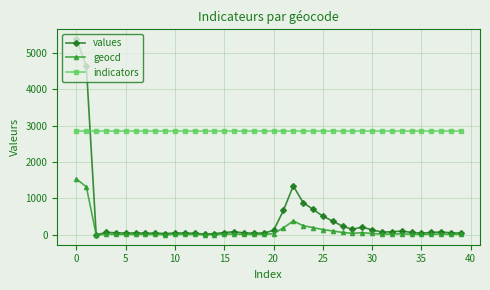

Which series has the largest total across all categories?

indicators